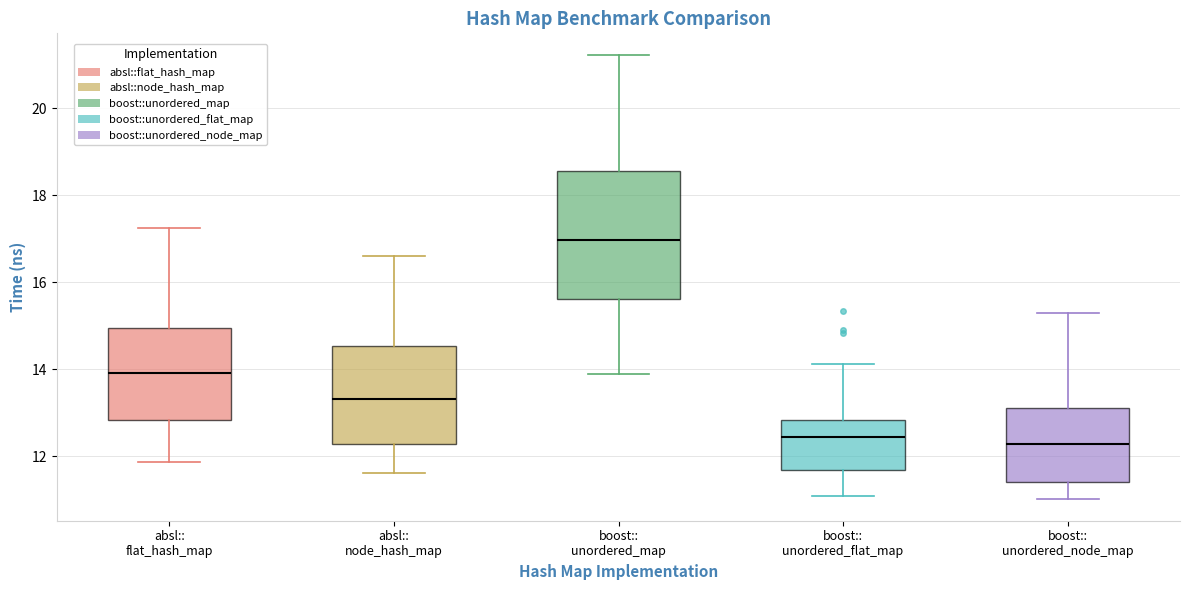

Which box has the highest median line?

boost:: unordered_map